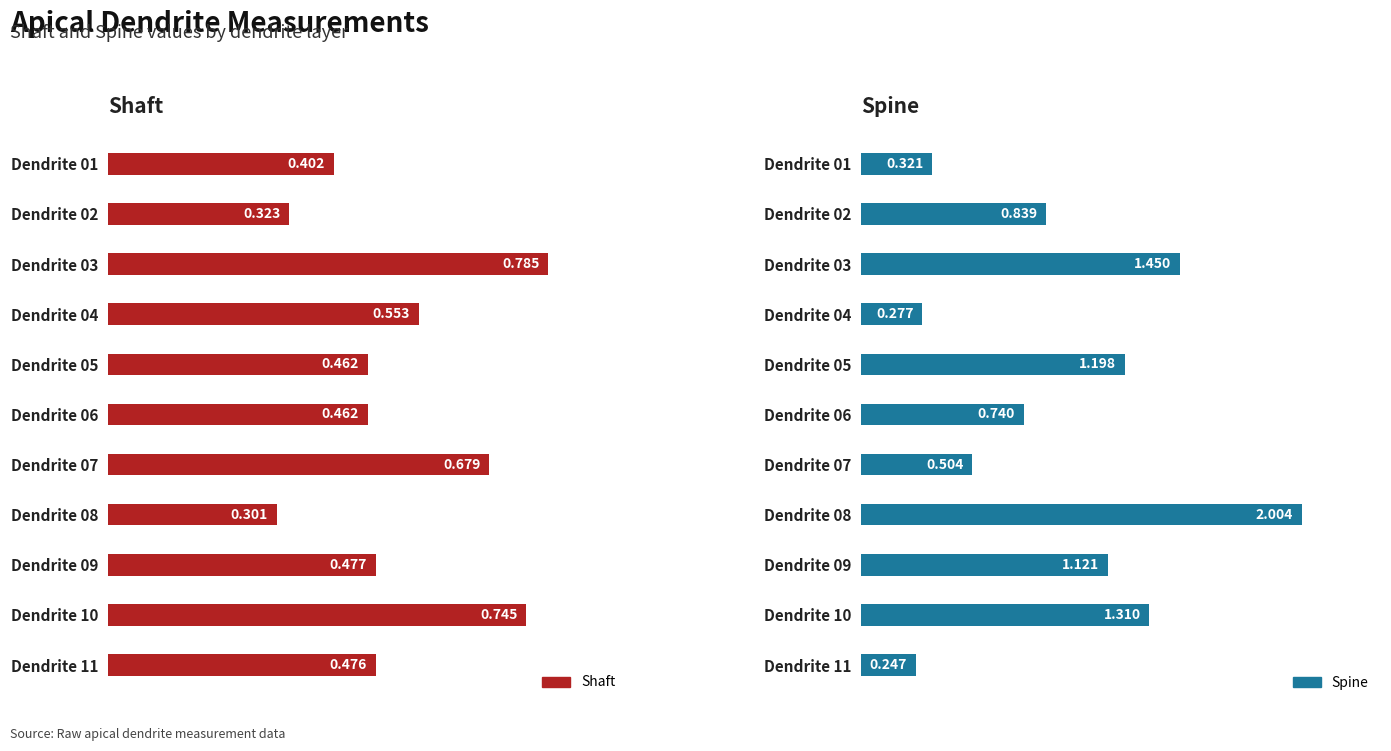

How many bars are there in each group?

2